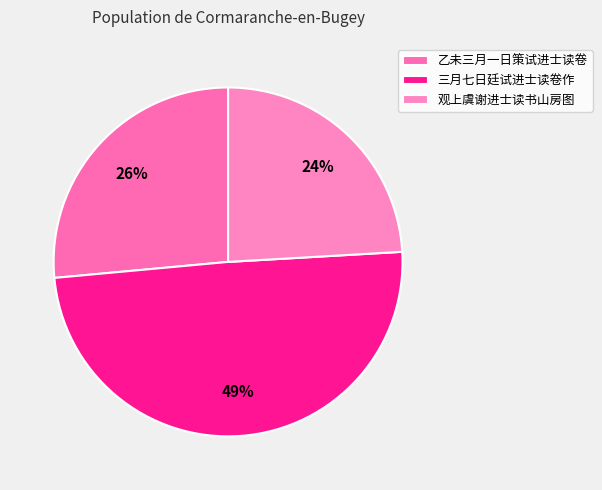

Count the number of slices in the pie.

3